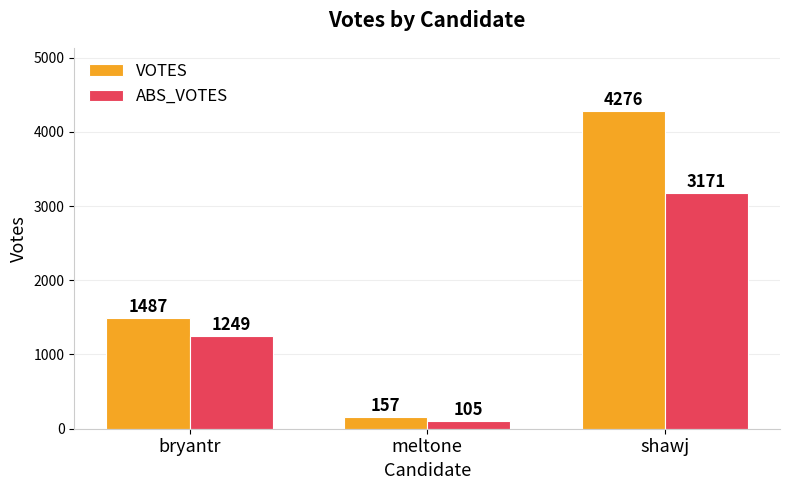

What is the label of the 2nd bar from the left?

meltone